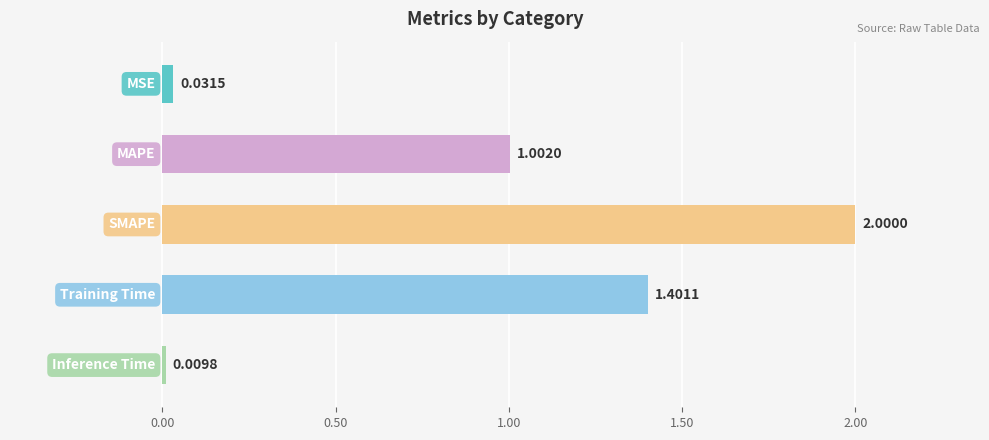

What is the difference between the maximum and minimum values?

2.0